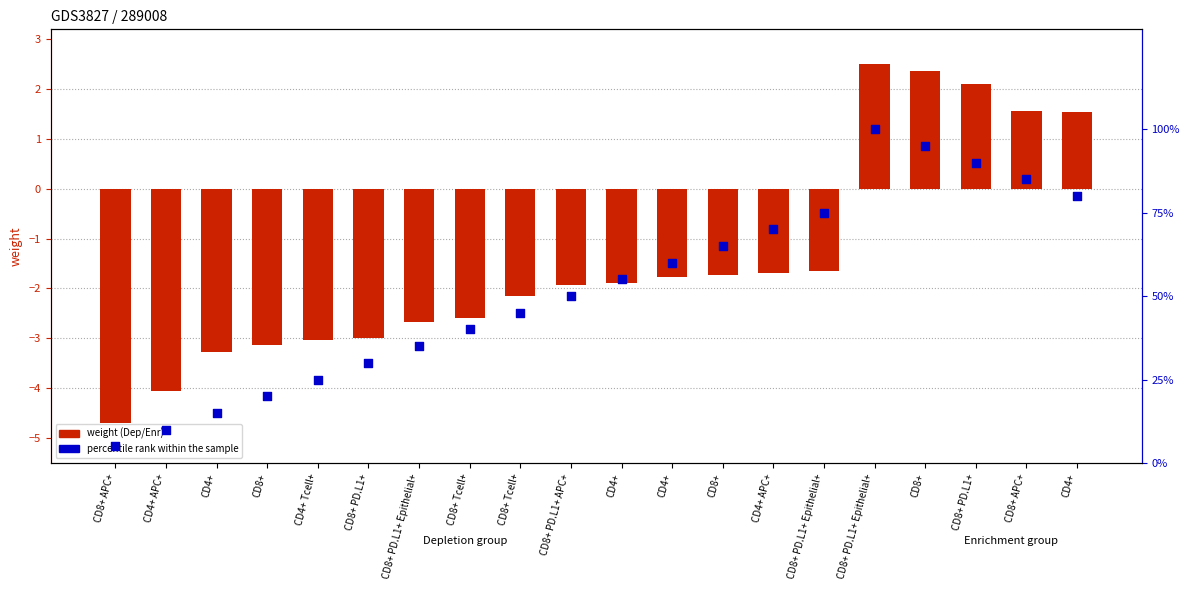

Which series has the largest total across all categories?

percentile rank within the sample